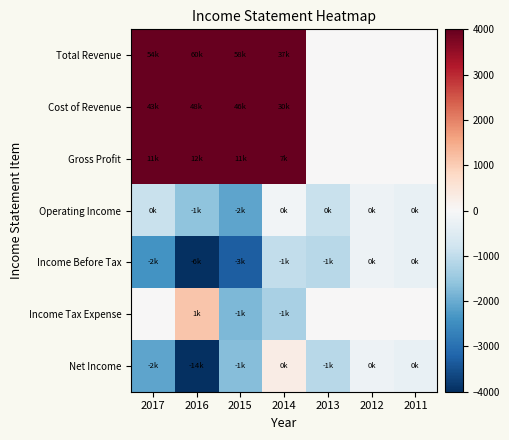

How many series are shown in this chart?

7